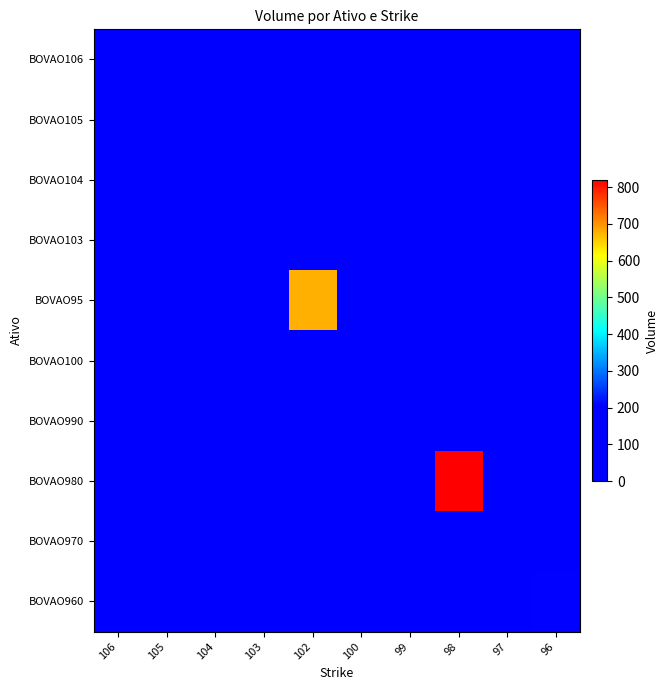

At which category is the sum across all series the highest?

98